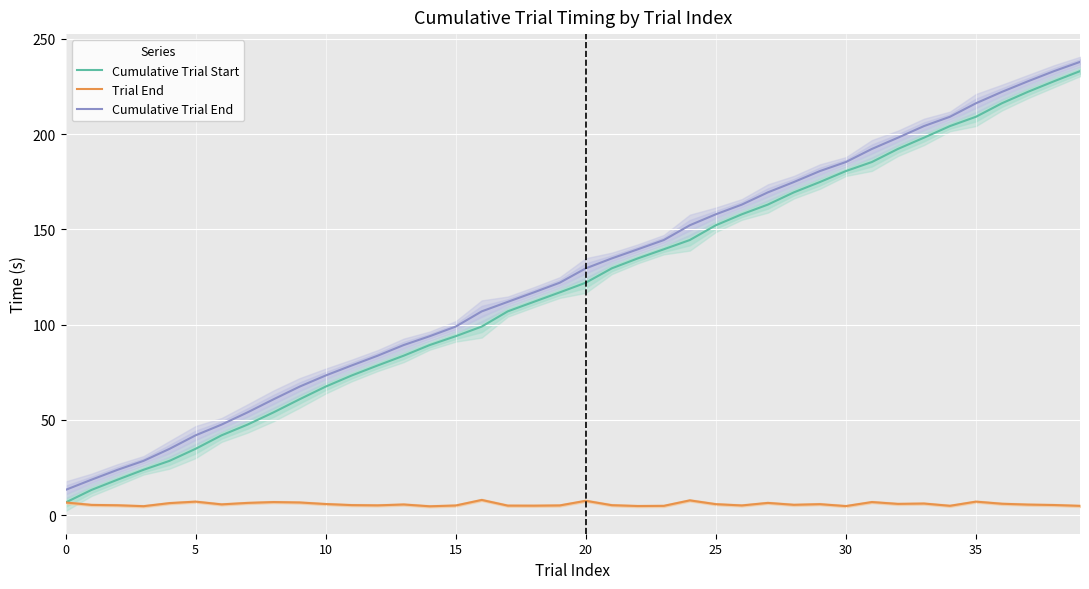

Which label corresponds to the largest value in the chart?

39